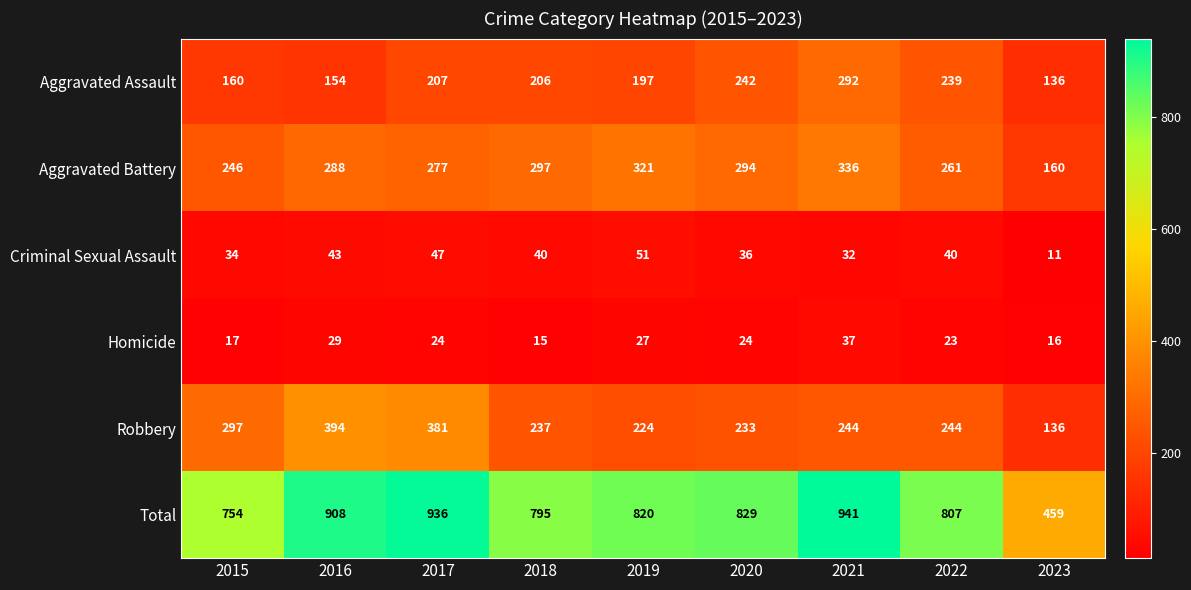

What is the greatest value displayed?

941